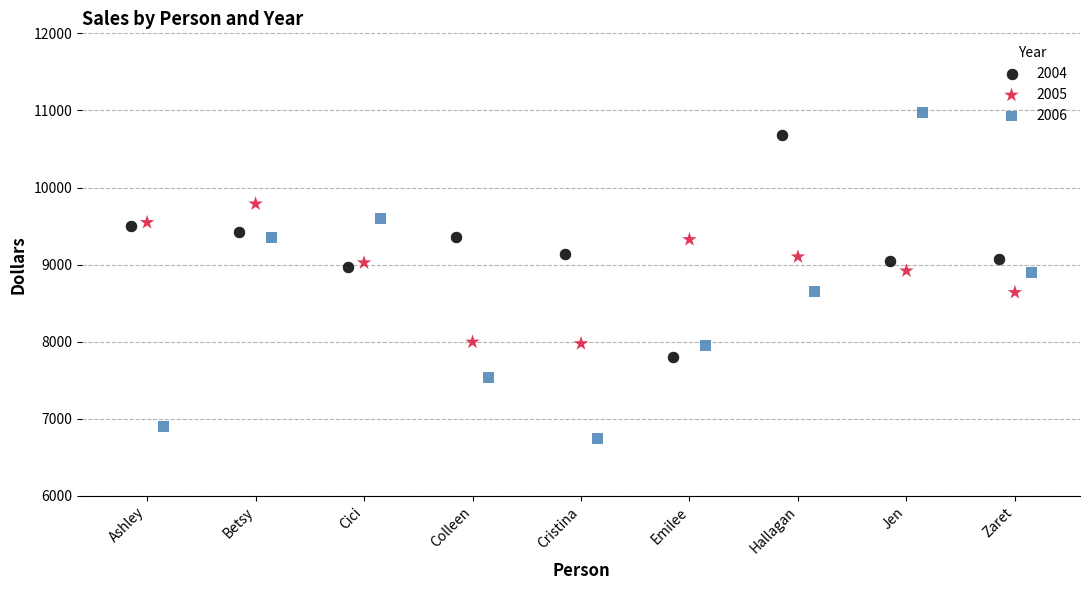

What are all the series names shown in the legend?

2004, 2005, 2006